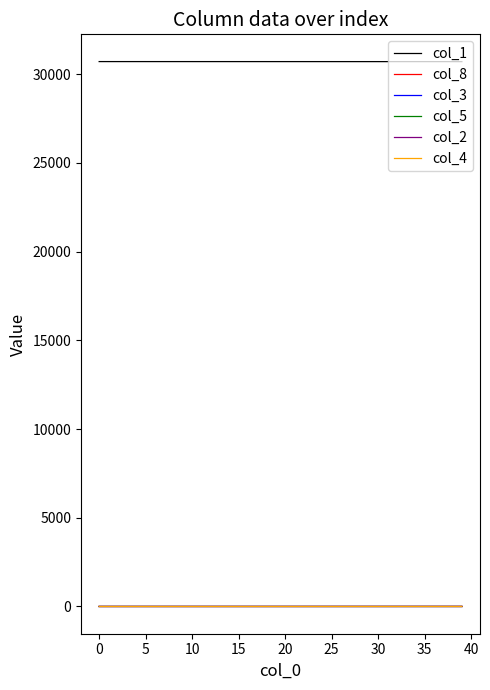

True or false: col_5 and col_1 cross at least once.

False